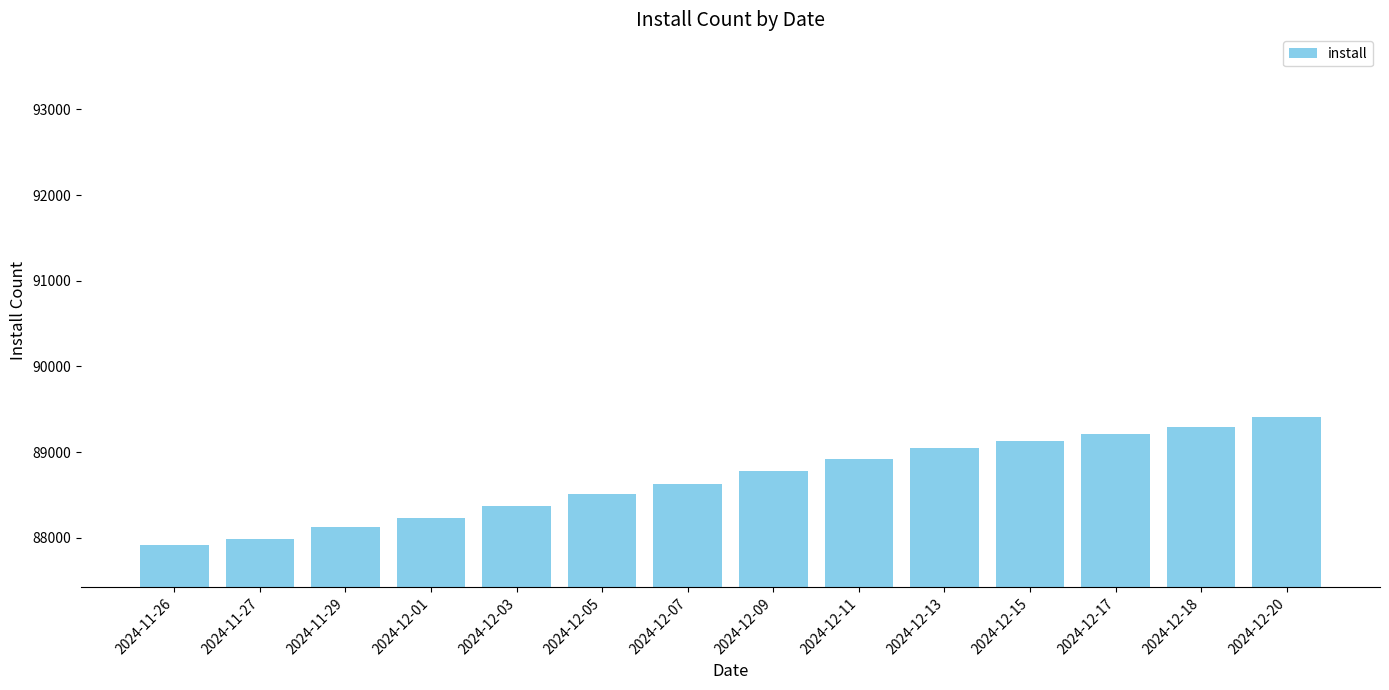

List the labels in order of value, smallest first.

2024-11-26, 2024-11-27, 2024-11-29, 2024-12-01, 2024-12-03, 2024-12-05, 2024-12-07, 2024-12-09, 2024-12-11, 2024-12-13, 2024-12-15, 2024-12-17, 2024-12-18, 2024-12-20